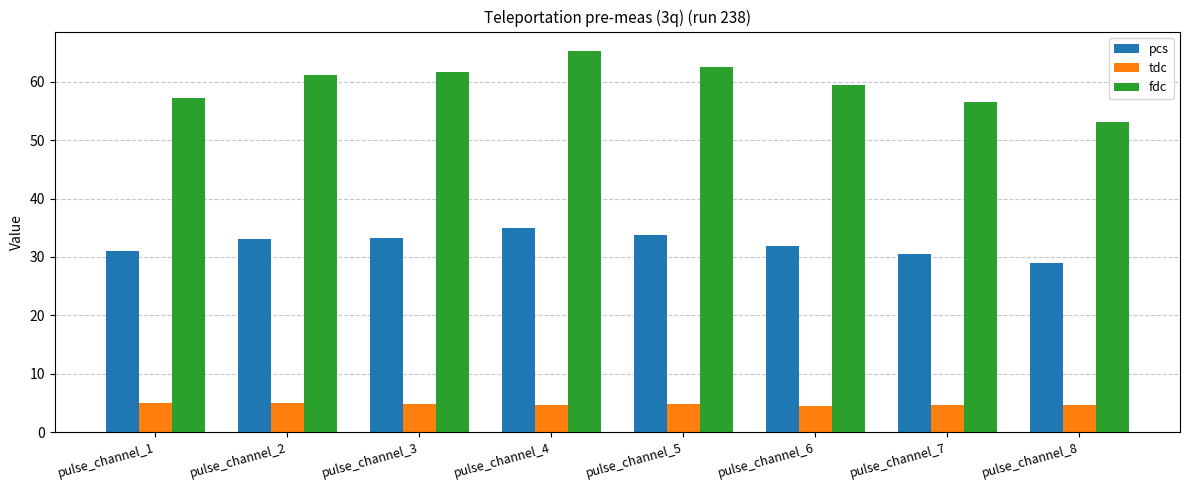

What is the sum of all pcs values?

257.6